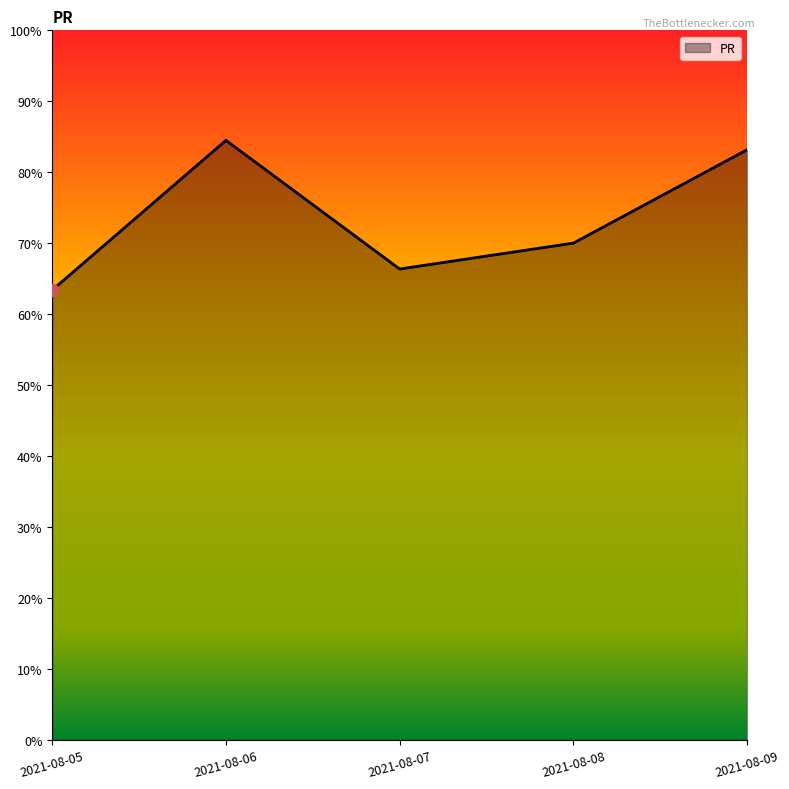

What is the change in value from 2021-08-05 to 2021-08-09?

+19.8